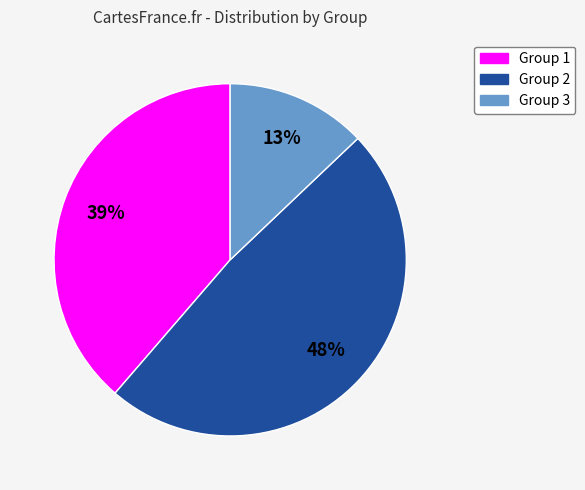

Does any single category account for the majority?

No